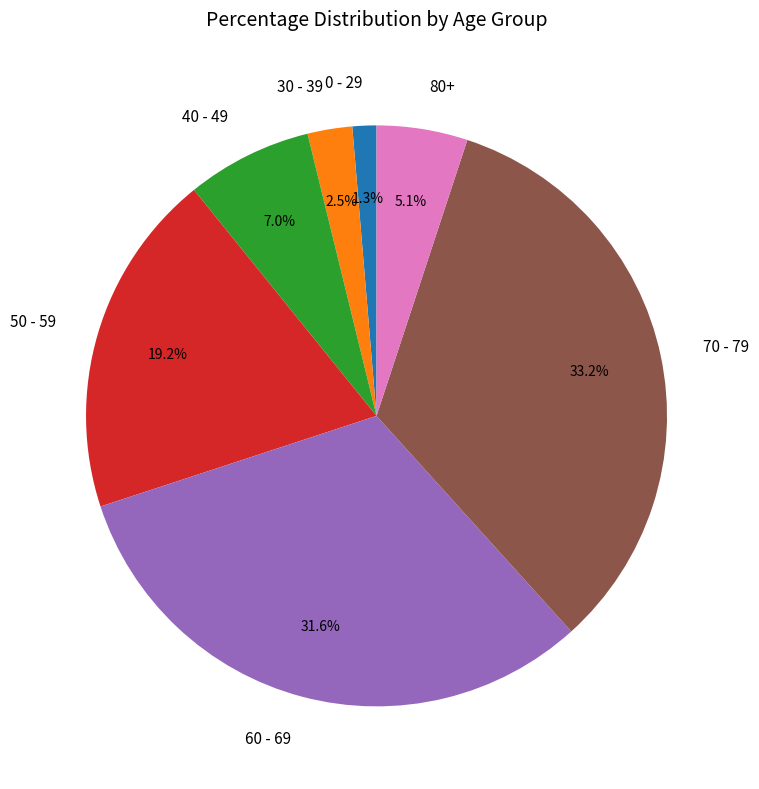

Which has a higher value, 60 - 69 or 30 - 39?

60 - 69